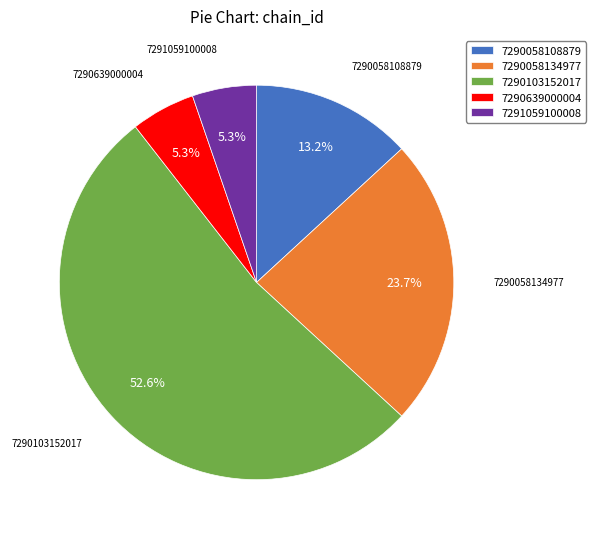

To the nearest percent, what percentage of the pie is 7291059100008?

5%